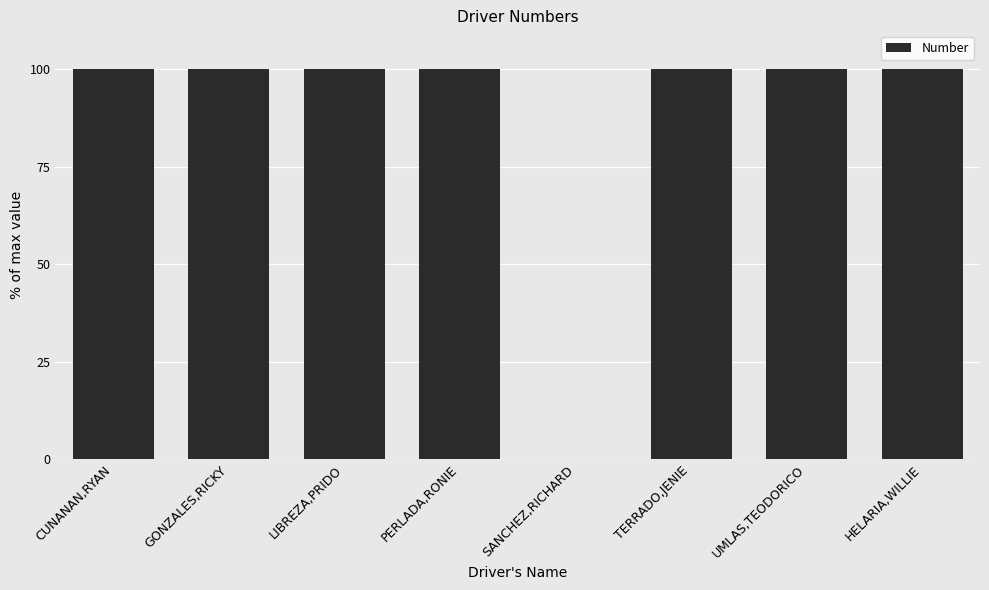

What is the greatest value displayed?

100.0